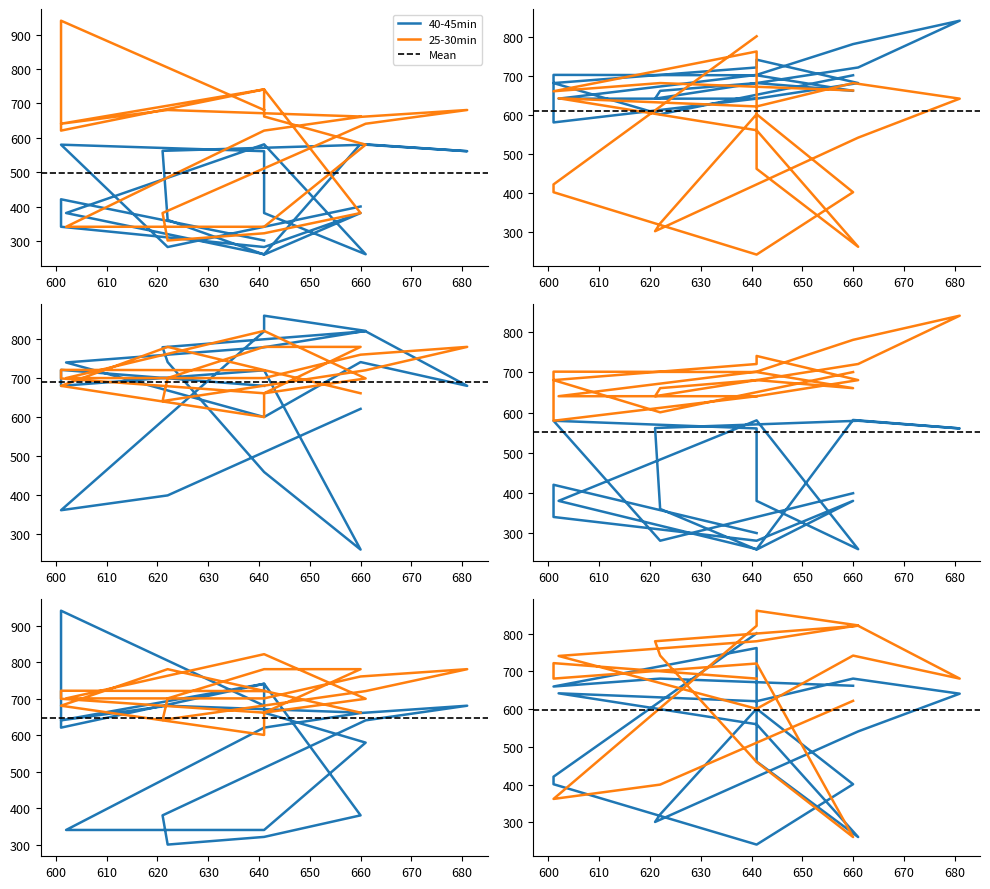

Which category has the lowest value across all series?

641